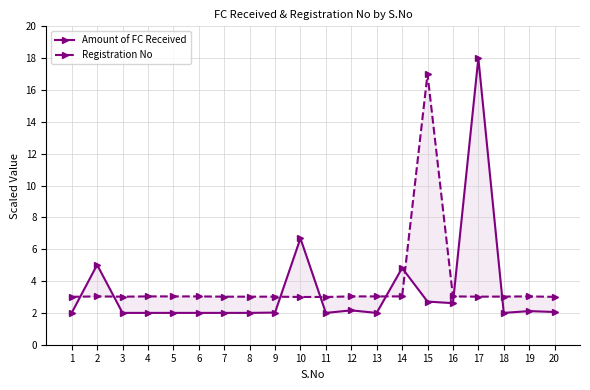

The value of Registration No at 2 is 3.0. True or false?

True